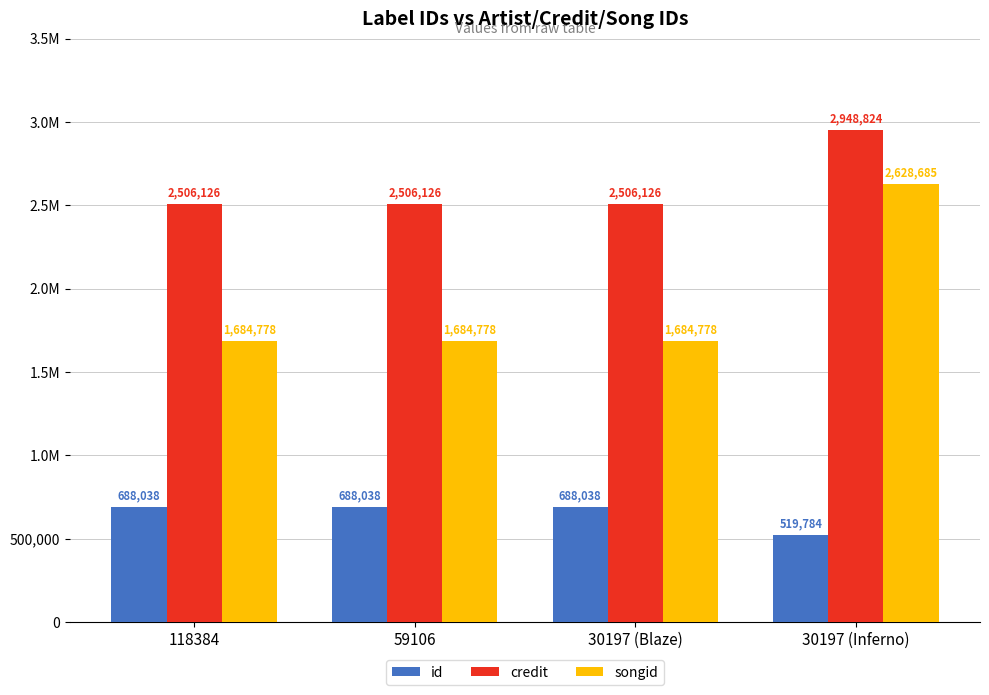

What are all the series names shown in the legend?

id, credit, songid